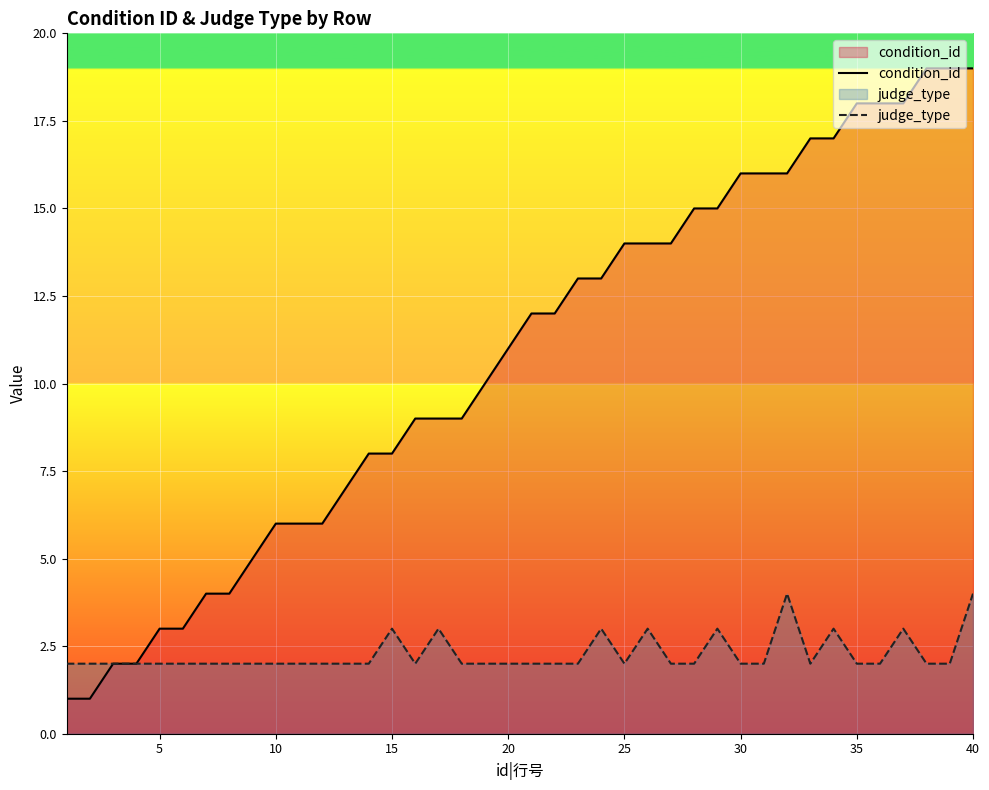

At which category is the sum across all series the highest?

40